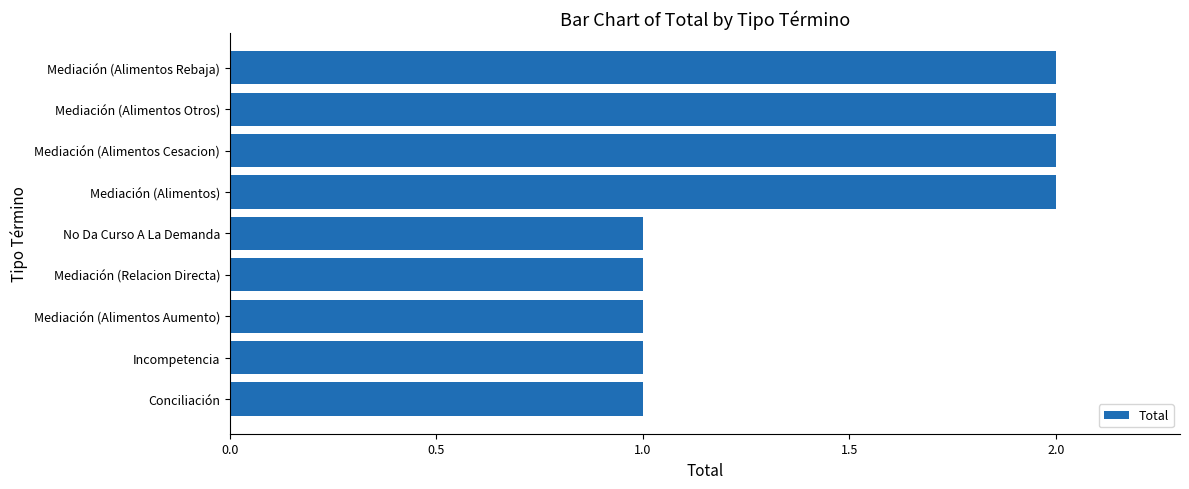

What is the sum of the values at Mediación (Alimentos Otros) and Mediación (Alimentos Aumento)?

3